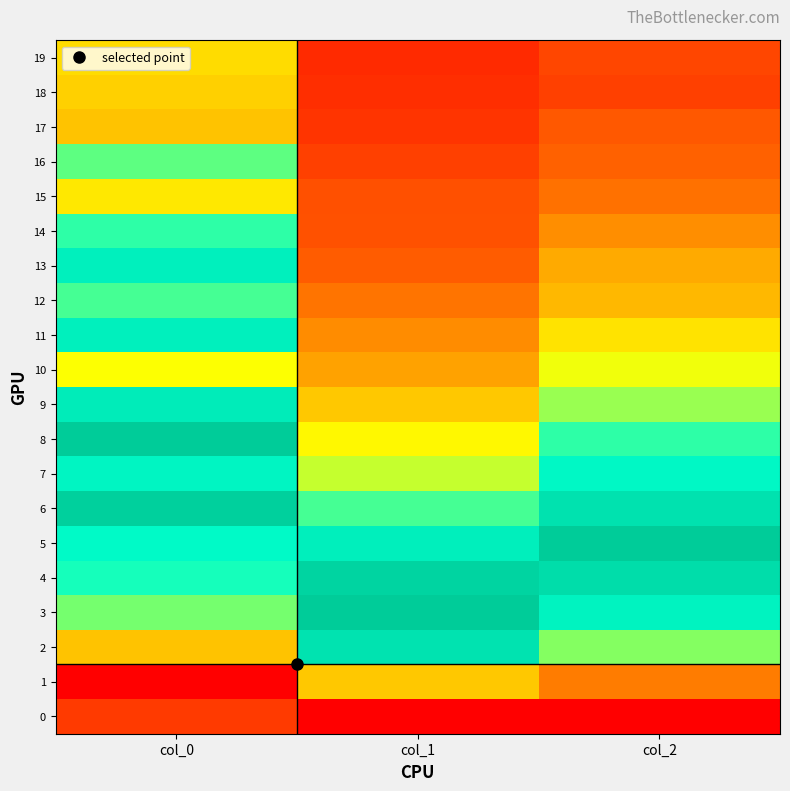

Reading right to left, what are all the values shown in this chart?

0: col_2=0.0	col_1=0.0	col_0=0.1
1: col_2=0.2	col_1=0.4	col_0=0.0
2: col_2=0.6	col_1=0.9	col_0=0.4
3: col_2=0.8	col_1=1.0	col_0=0.6
4: col_2=0.9	col_1=1.0	col_0=0.7
5: col_2=1.0	col_1=0.8	col_0=0.8
6: col_2=0.9	col_1=0.7	col_0=1.0
7: col_2=0.8	col_1=0.6	col_0=0.8
8: col_2=0.7	col_1=0.5	col_0=1.0
9: col_2=0.6	col_1=0.4	col_0=0.8
10: col_2=0.5	col_1=0.3	col_0=0.5
11: col_2=0.4	col_1=0.3	col_0=0.8
12: col_2=0.4	col_1=0.2	col_0=0.7
13: col_2=0.3	col_1=0.2	col_0=0.8
14: col_2=0.3	col_1=0.2	col_0=0.7
15: col_2=0.2	col_1=0.2	col_0=0.5
16: col_2=0.2	col_1=0.1	col_0=0.7
17: col_2=0.2	col_1=0.1	col_0=0.4
18: col_2=0.1	col_1=0.1	col_0=0.4
19: col_2=0.1	col_1=0.1	col_0=0.4